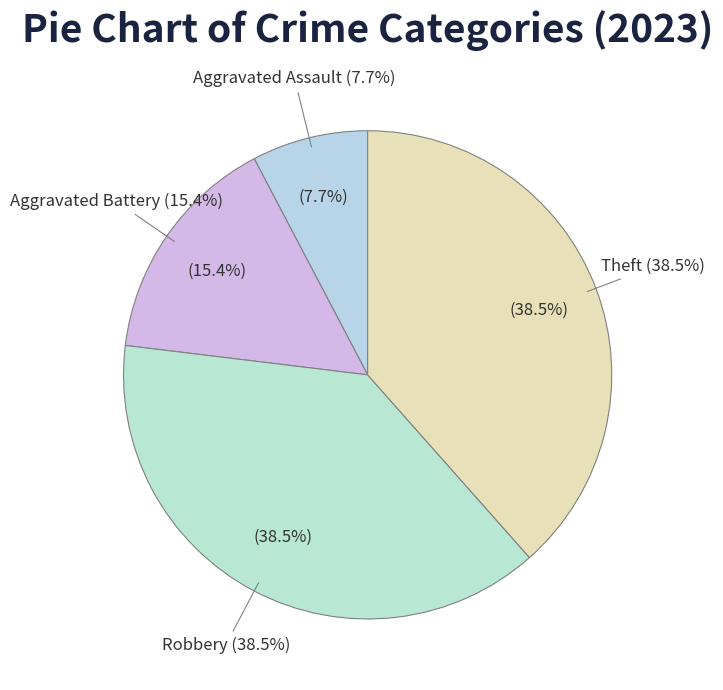

The Theft slice represents 38% of the pie. True or false?

True